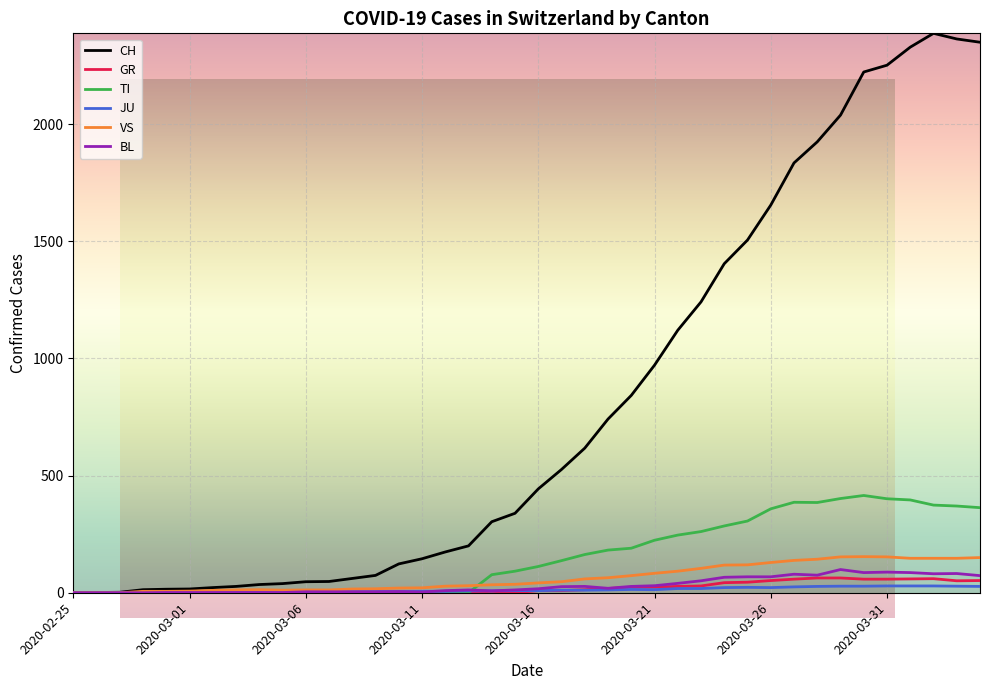

Which series has the largest total across all categories?

CH